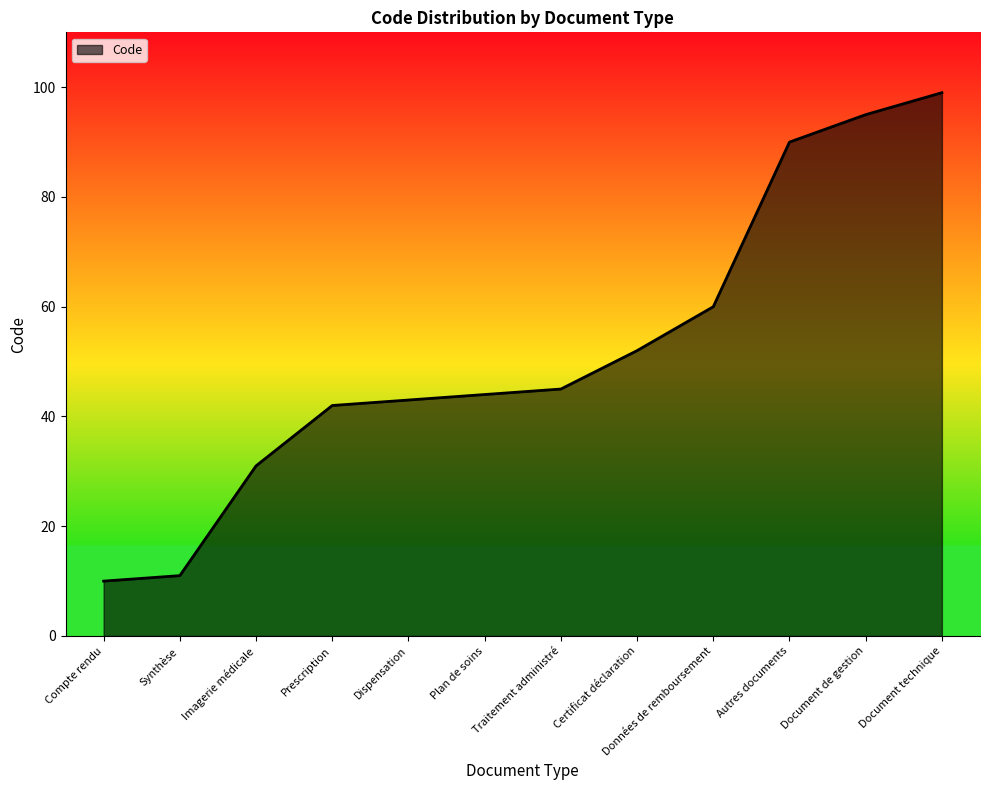

True or false: the data shows 151 at Autres documents.

False